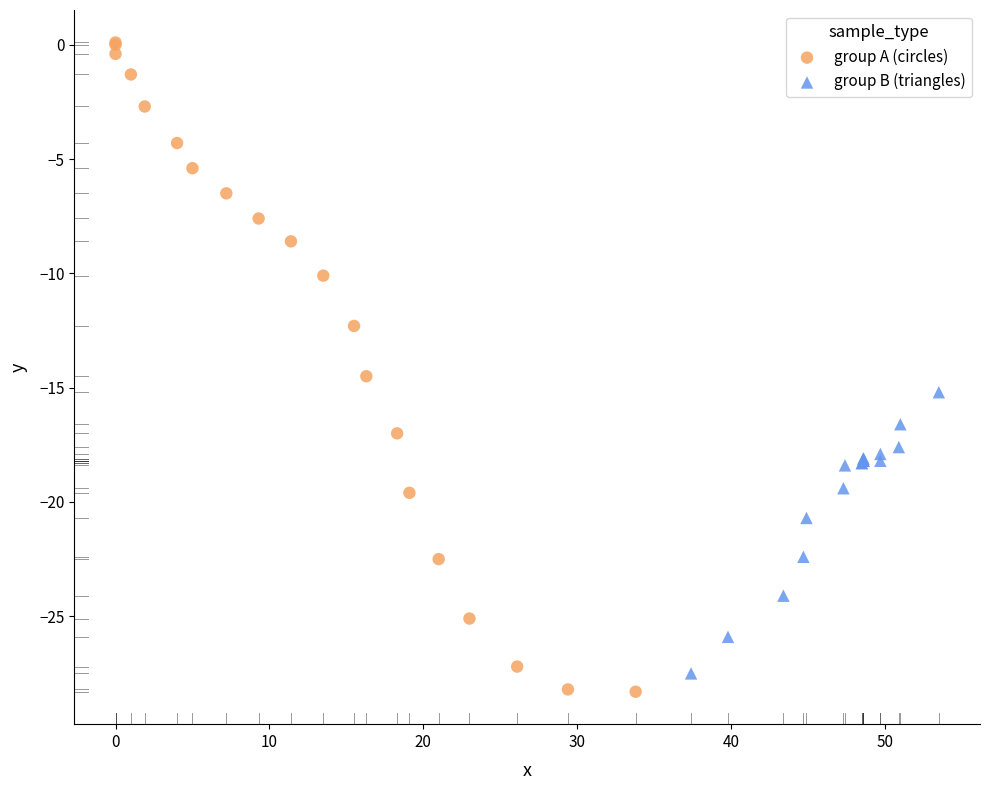

Which series has the largest Y range (max minus min)?

group A (circles)